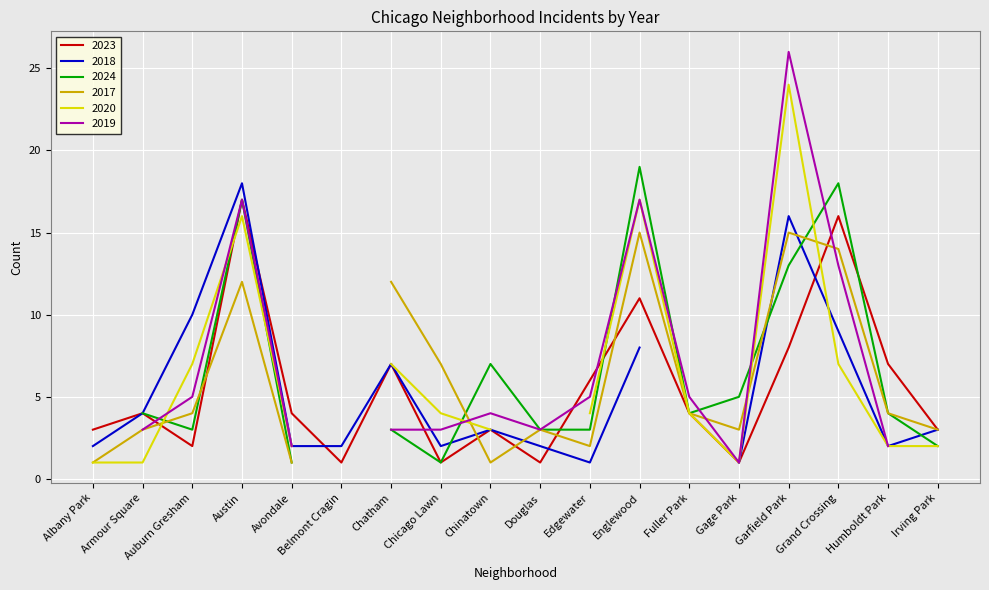

What is the label of the 17th point from the left?

Humboldt Park